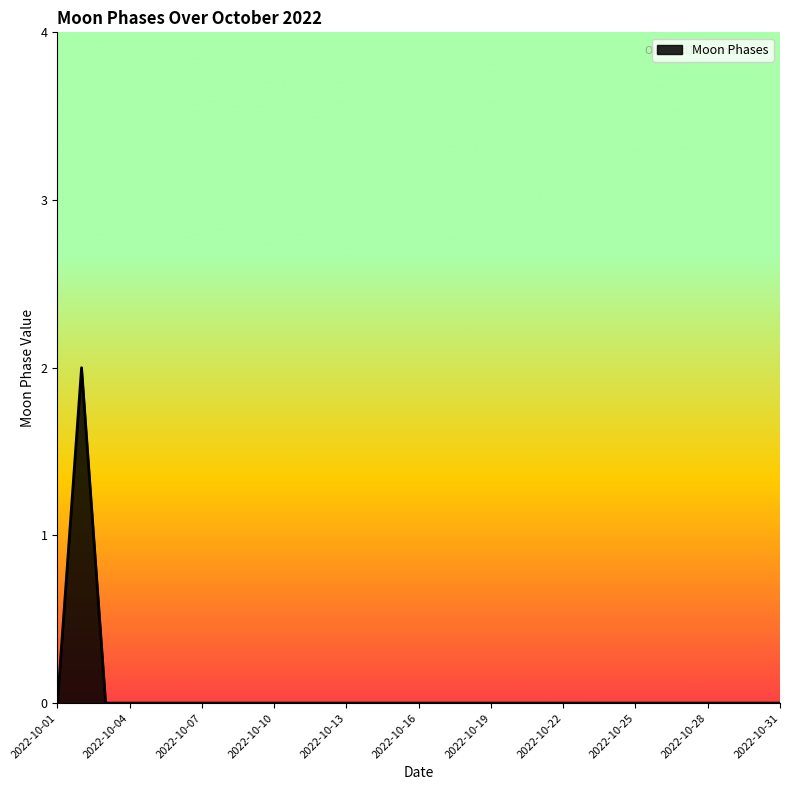

True or false: there are more than 0 points higher than both neighbors.

True